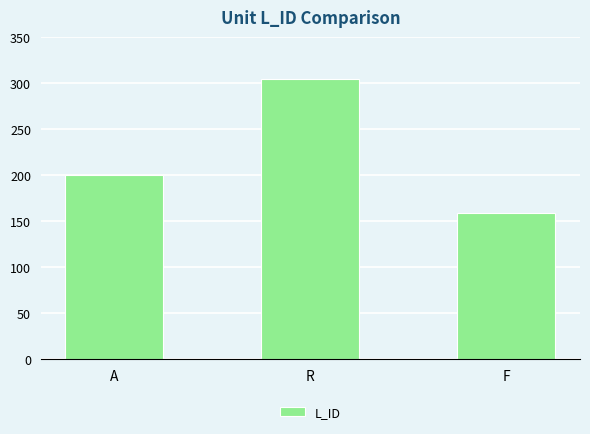

What is the label of the 1st bar from the right?

F